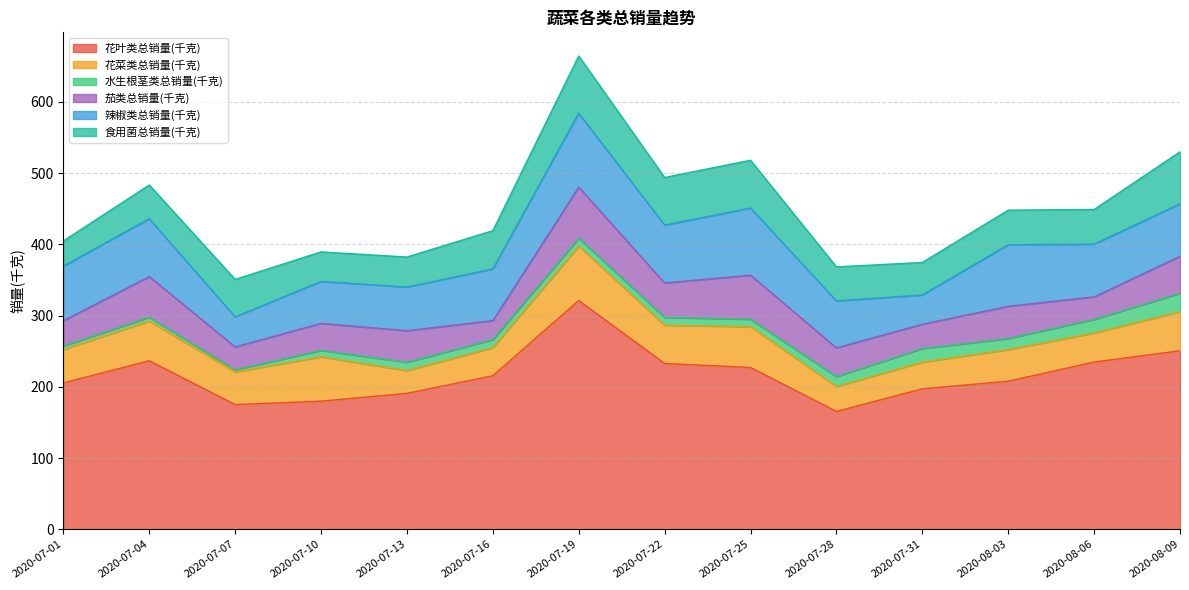

How many times do 辣椒类总销量(千克) and 花菜类总销量(千克) cross each other?

2